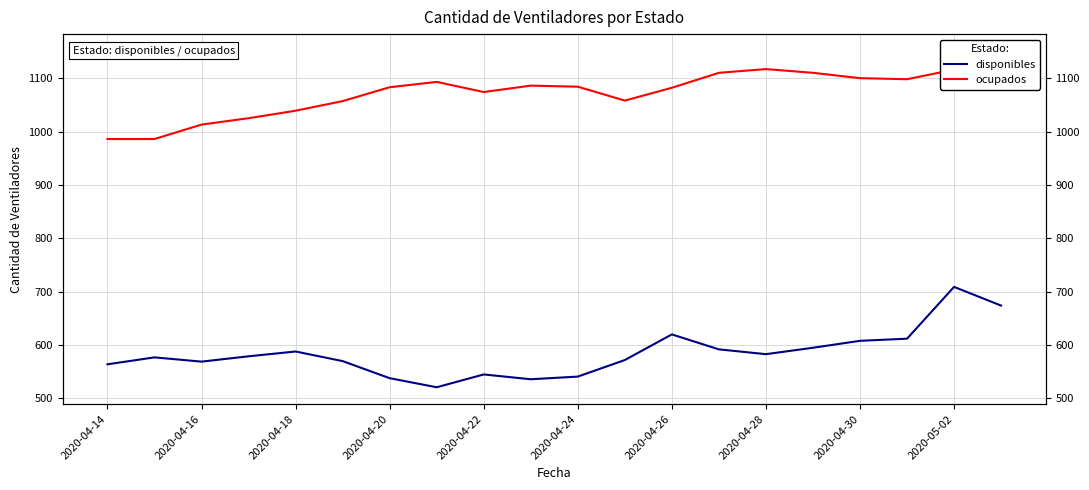

How many categories are shown in the chart?

20